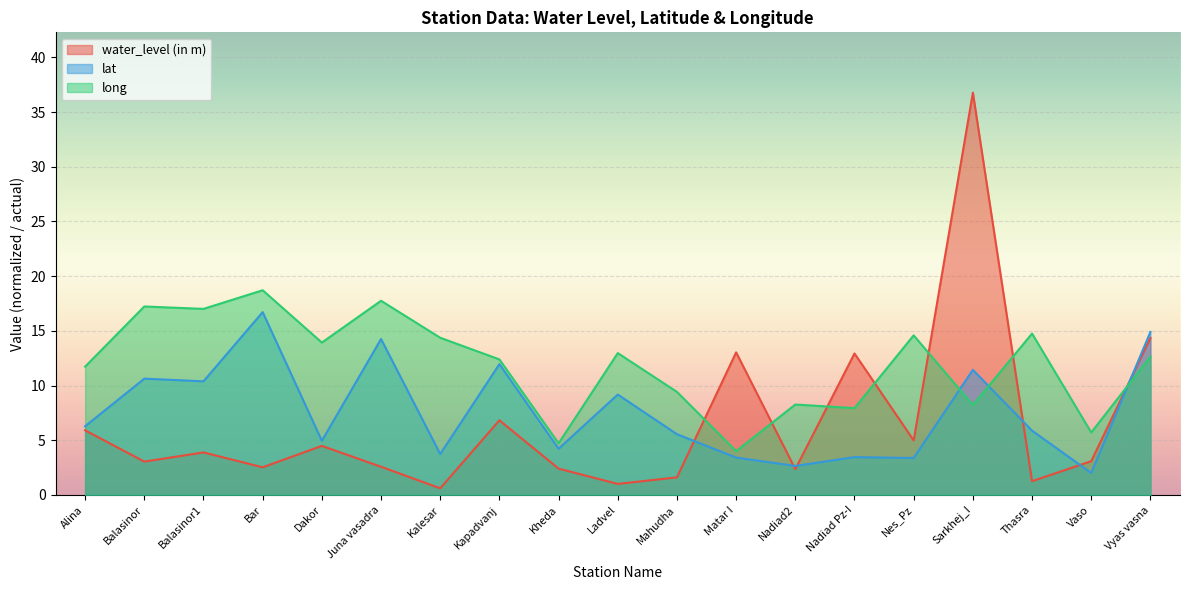

How many values in the water_level (in m) series are below 3?

8